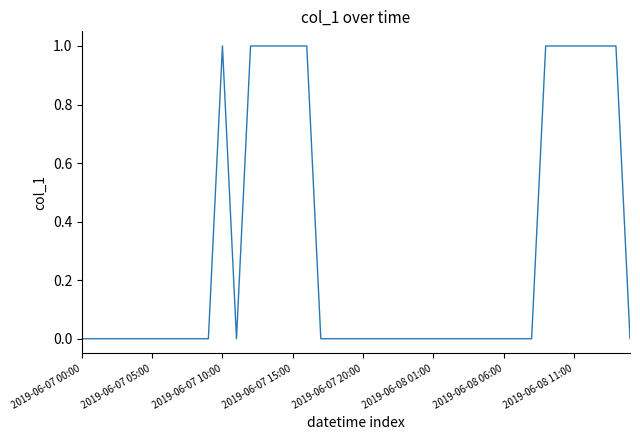

At which label is the value closest to 0?

2019-06-07 00:00